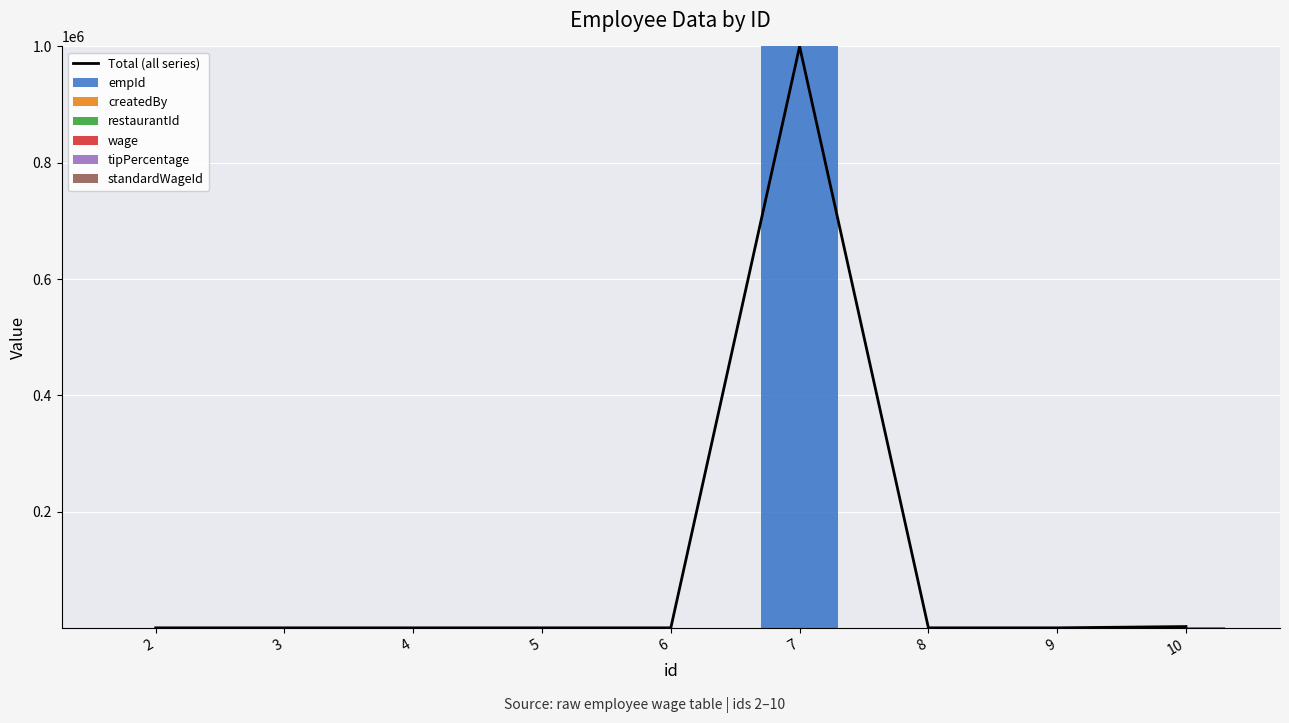

What is the difference between the maximum and minimum values in the empId series?

999998